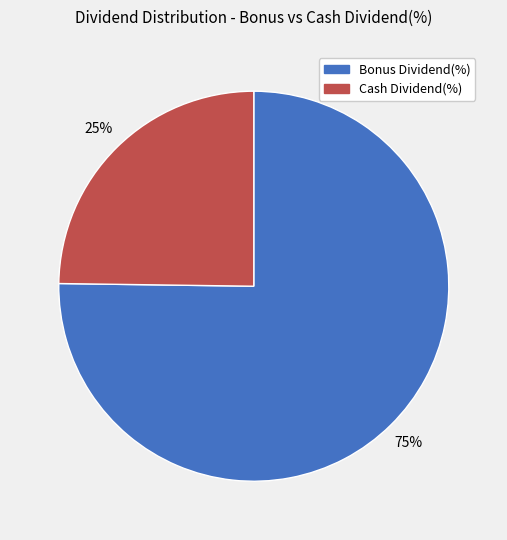

How many slices are in this pie chart?

2